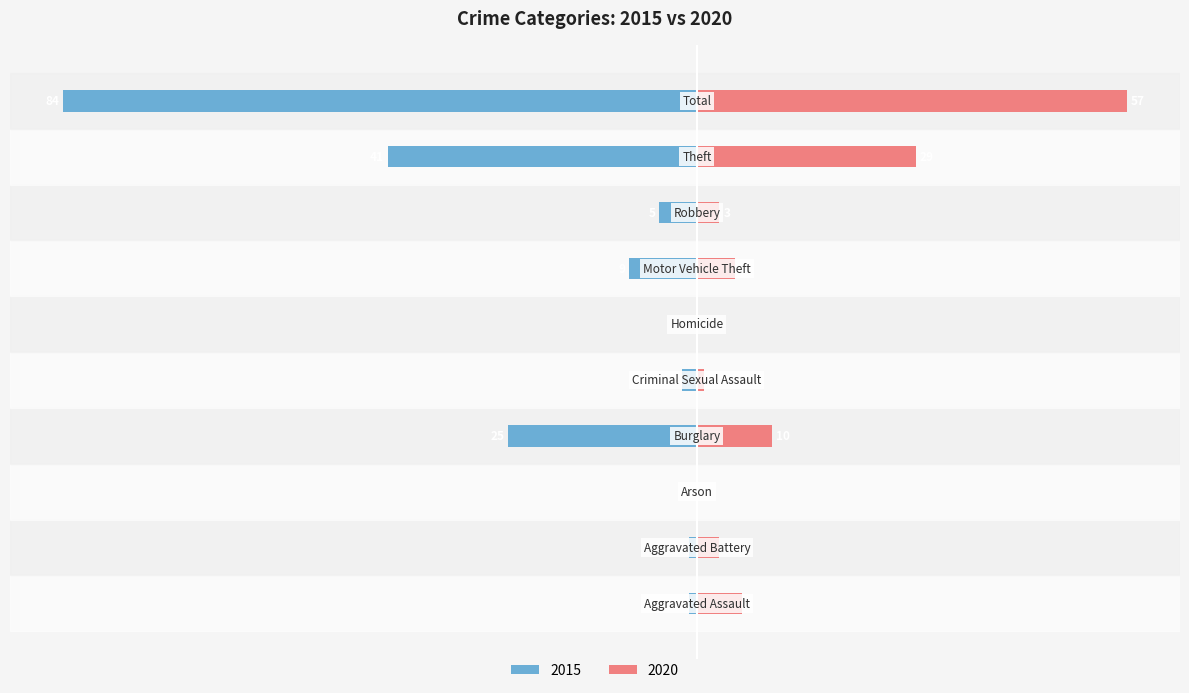

Are the bars grouped side by side (vs. stacked)?

No